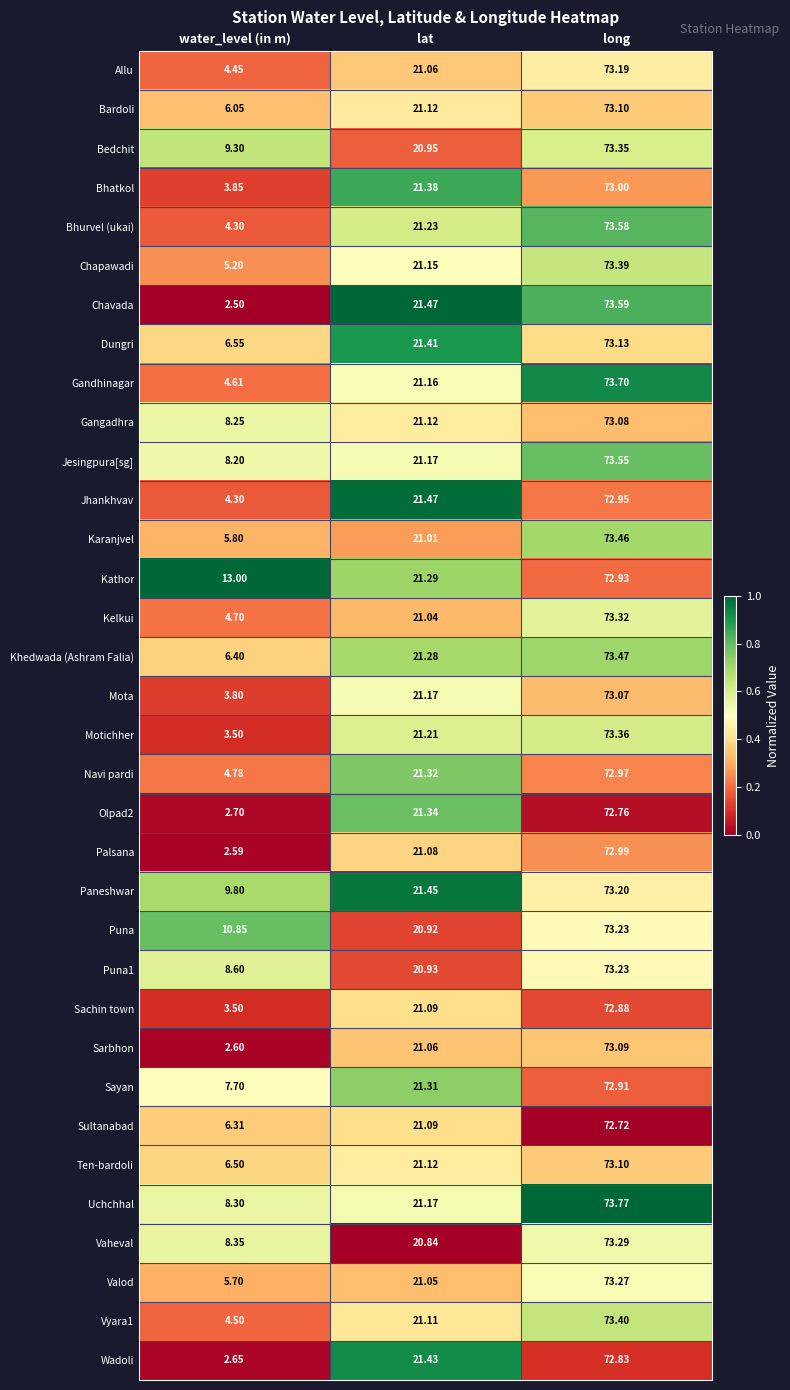

Which series changed the most between water_level (in m) and lat?

Chavada